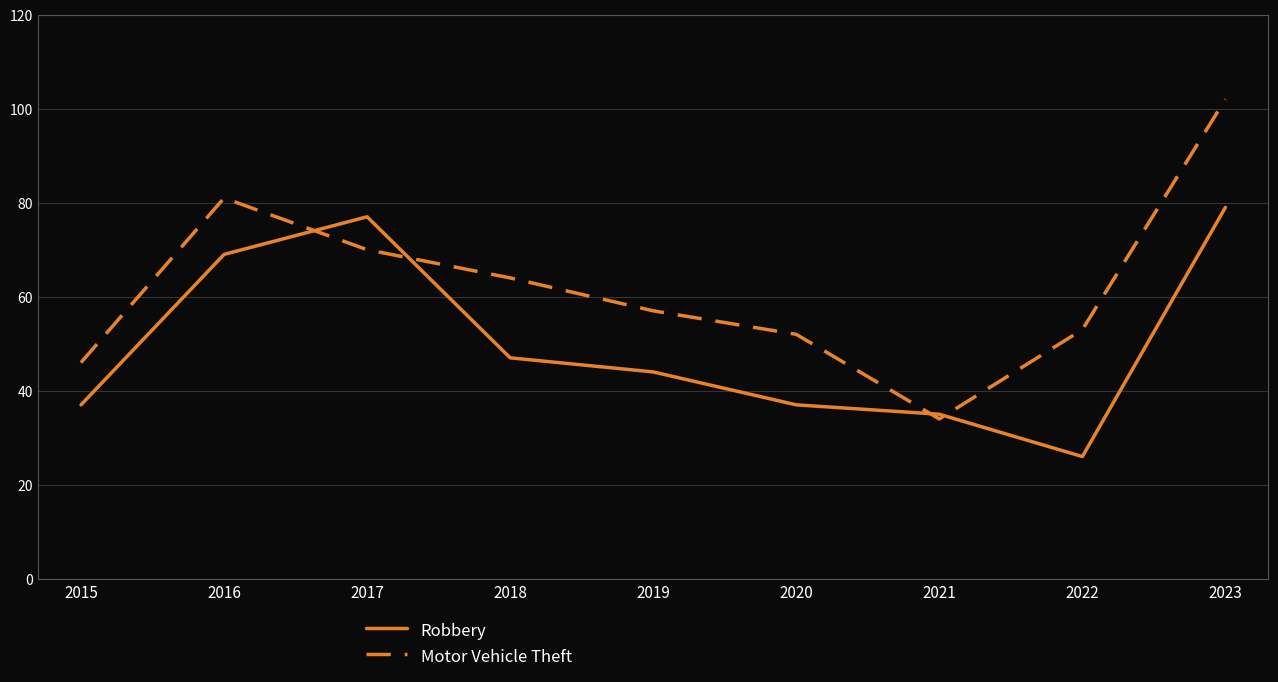

Reading left to right, transcribe all the data shown in this chart.

Robbery: 37	69	77	47	44	37	35	26	79
Motor Vehicle Theft: 46	81	70	64	57	52	34	53	102